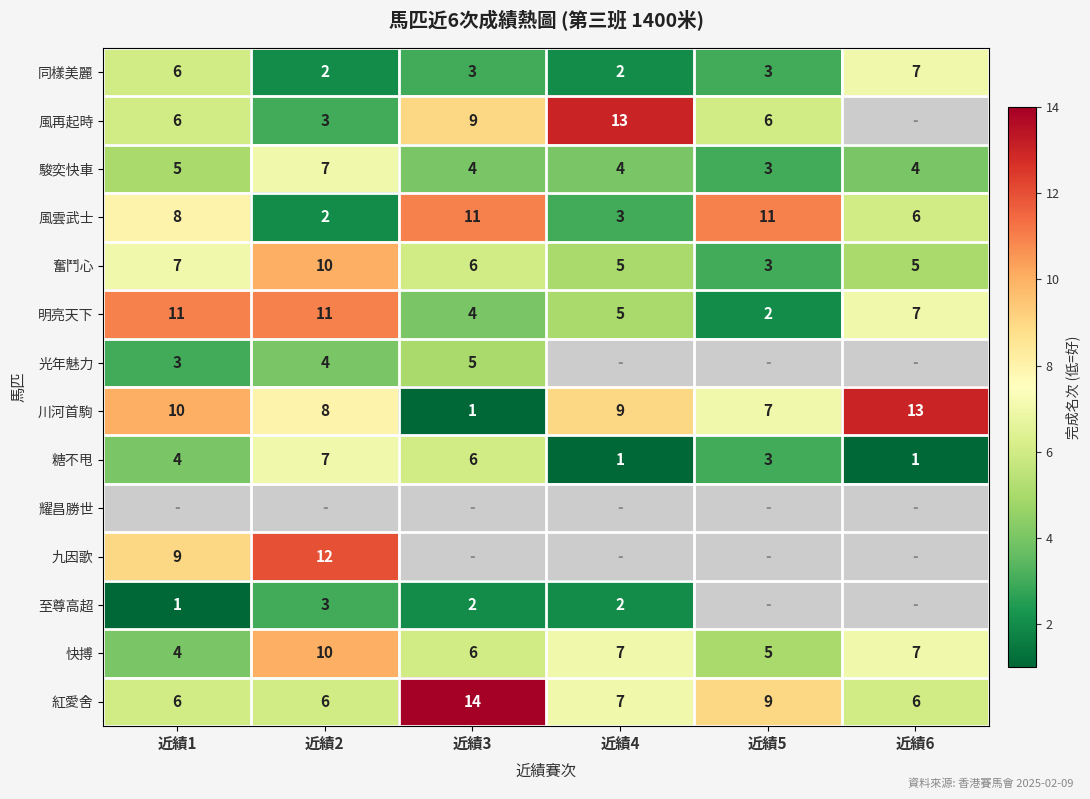

Between 近績1 and 近績3, which is larger?

近績1